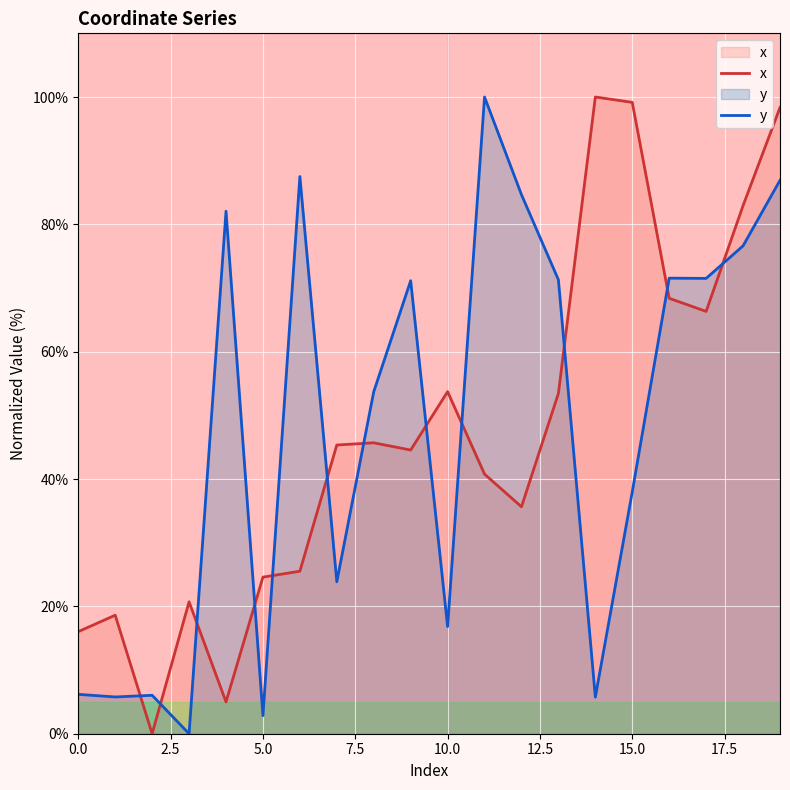

What is the maximum value for x?

100.0